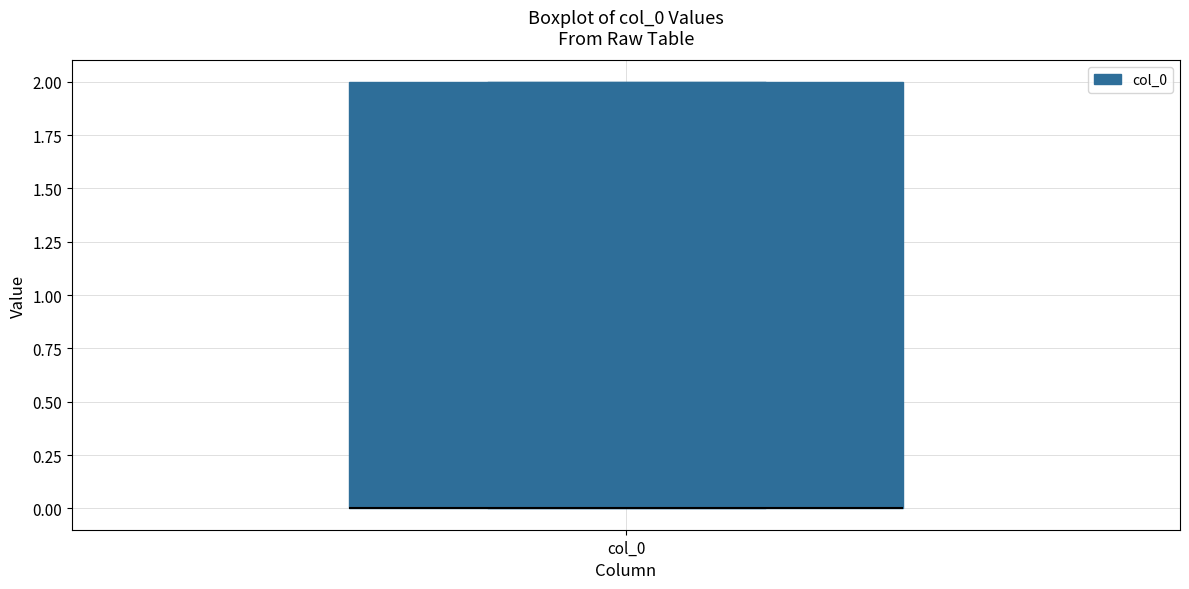

Read this box plot against the y-axis: the position of the median line, the range covered by the box, and the ends of both whiskers. The values are not printed on the chart, so give them approximately, as read against the axis.

median 0 (drawn on the box's lower edge), box 0 to 2, whiskers 0 to 2